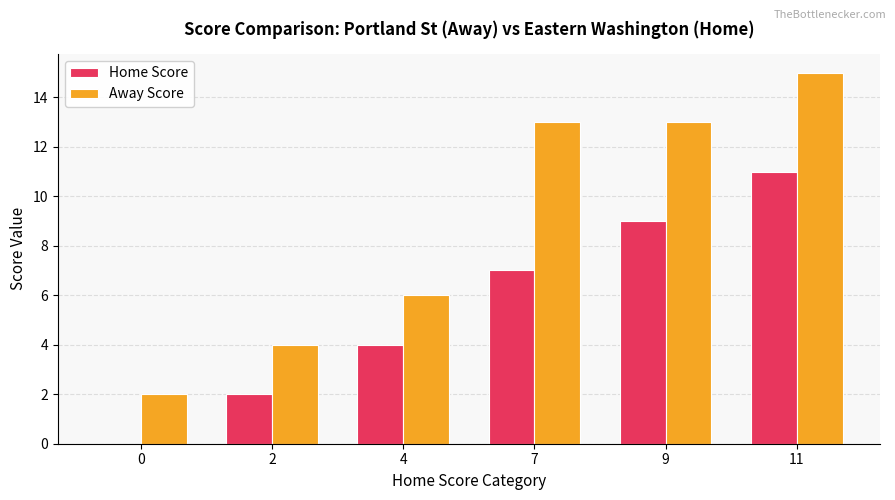

What are all the series names shown in the legend?

Home Score, Away Score